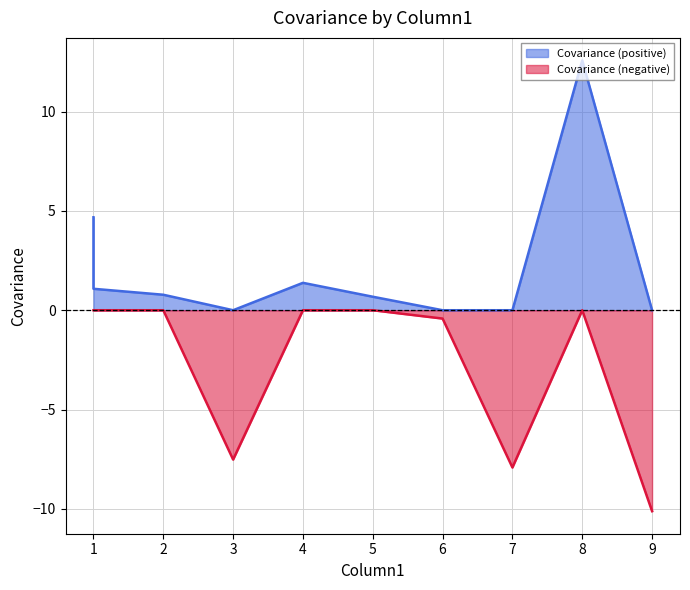

Count the number of values greater than 0.

6